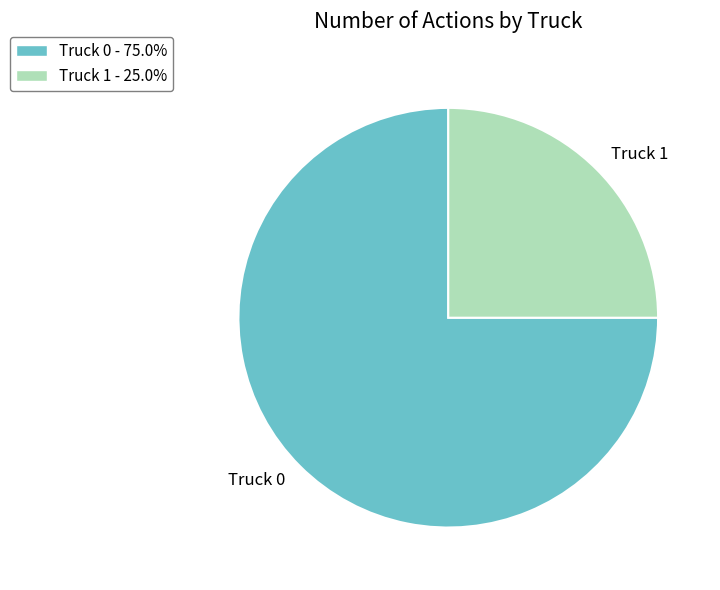

What is the ratio of the value at Truck 0 to the value at Truck 1?

3.0